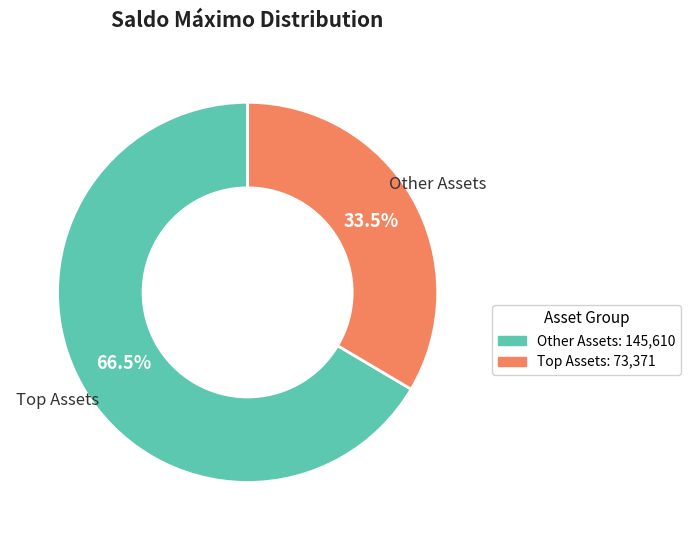

Is there any slice that represents more than half of the pie?

Yes